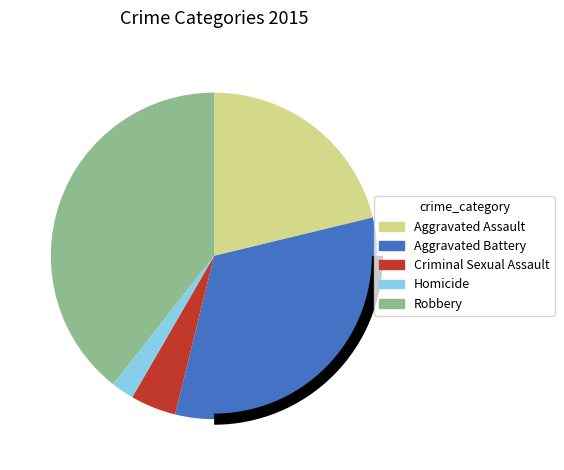

Rank the categories by value from lowest to highest.

Homicide, Criminal Sexual Assault, Aggravated Assault, Aggravated Battery, Robbery